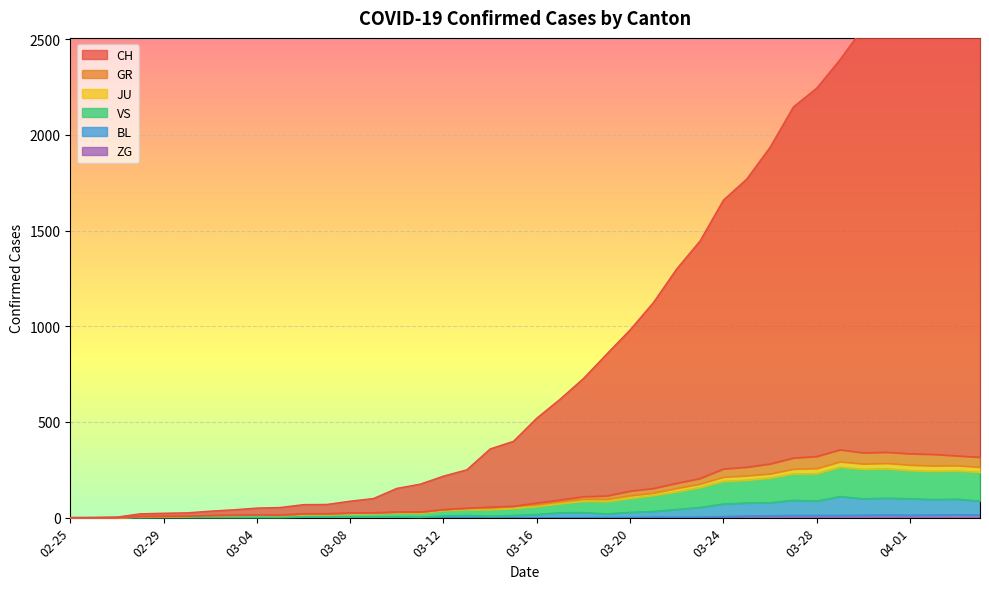

What position from the right is 2020-04-03?

2